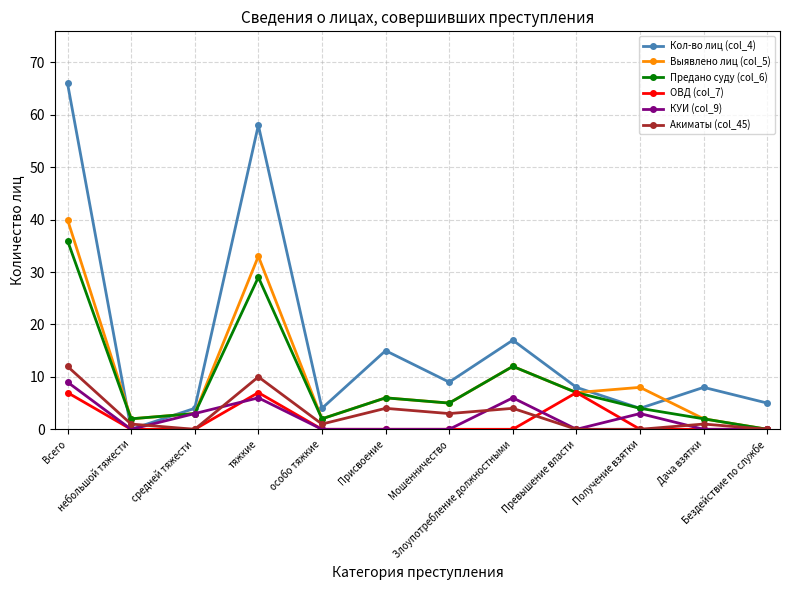

The value of ОВД (col_7) at Злоупотребление должностными is 0. True or false?

True